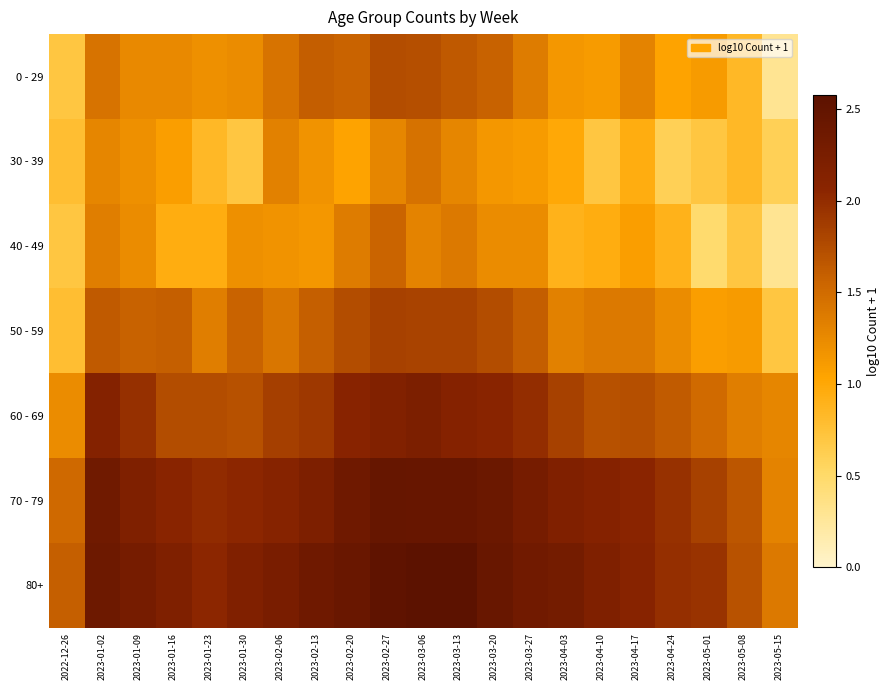

Reading left to right, list all the values displayed in this chart.

0 - 29: 2022-12-26=0.7	2023-01-02=1.4	2023-01-09=1.3	2023-01-16=1.3	2023-01-23=1.2	2023-01-30=1.2	2023-02-06=1.4	2023-02-13=1.6	2023-02-20=1.6	2023-02-27=1.7	2023-03-06=1.7	2023-03-13=1.6	2023-03-20=1.6	2023-03-27=1.4	2023-04-03=1.1	2023-04-10=1.1	2023-04-17=1.3	2023-04-24=1.0	2023-05-01=1.1	2023-05-08=0.8	2023-05-15=0.3
30 - 39: 2022-12-26=0.8	2023-01-02=1.3	2023-01-09=1.2	2023-01-16=1.1	2023-01-23=0.8	2023-01-30=0.7	2023-02-06=1.3	2023-02-13=1.2	2023-02-20=1.0	2023-02-27=1.3	2023-03-06=1.4	2023-03-13=1.3	2023-03-20=1.1	2023-03-27=1.1	2023-04-03=1.0	2023-04-10=0.7	2023-04-17=1.0	2023-04-24=0.6	2023-05-01=0.7	2023-05-08=0.8	2023-05-15=0.6
40 - 49: 2022-12-26=0.7	2023-01-02=1.3	2023-01-09=1.2	2023-01-16=1.0	2023-01-23=1.0	2023-01-30=1.2	2023-02-06=1.2	2023-02-13=1.1	2023-02-20=1.4	2023-02-27=1.6	2023-03-06=1.3	2023-03-13=1.4	2023-03-20=1.2	2023-03-27=1.2	2023-04-03=0.9	2023-04-10=1.0	2023-04-17=1.1	2023-04-24=0.9	2023-05-01=0.5	2023-05-08=0.7	2023-05-15=0.3
50 - 59: 2022-12-26=0.8	2023-01-02=1.6	2023-01-09=1.6	2023-01-16=1.6	2023-01-23=1.3	2023-01-30=1.6	2023-02-06=1.4	2023-02-13=1.6	2023-02-20=1.7	2023-02-27=1.8	2023-03-06=1.8	2023-03-13=1.8	2023-03-20=1.7	2023-03-27=1.6	2023-04-03=1.3	2023-04-10=1.4	2023-04-17=1.4	2023-04-24=1.2	2023-05-01=1.1	2023-05-08=1.1	2023-05-15=0.7
60 - 69: 2022-12-26=1.2	2023-01-02=2.1	2023-01-09=2.0	2023-01-16=1.7	2023-01-23=1.7	2023-01-30=1.7	2023-02-06=1.8	2023-02-13=1.9	2023-02-20=2.1	2023-02-27=2.2	2023-03-06=2.2	2023-03-13=2.1	2023-03-20=2.1	2023-03-27=2.0	2023-04-03=1.8	2023-04-10=1.7	2023-04-17=1.7	2023-04-24=1.6	2023-05-01=1.5	2023-05-08=1.3	2023-05-15=1.3
70 - 79: 2022-12-26=1.5	2023-01-02=2.4	2023-01-09=2.2	2023-01-16=2.1	2023-01-23=2.0	2023-01-30=2.0	2023-02-06=2.1	2023-02-13=2.2	2023-02-20=2.4	2023-02-27=2.5	2023-03-06=2.5	2023-03-13=2.5	2023-03-20=2.4	2023-03-27=2.3	2023-04-03=2.2	2023-04-10=2.1	2023-04-17=2.1	2023-04-24=2.0	2023-05-01=1.8	2023-05-08=1.7	2023-05-15=1.3
80+: 2022-12-26=1.6	2023-01-02=2.4	2023-01-09=2.3	2023-01-16=2.2	2023-01-23=2.0	2023-01-30=2.2	2023-02-06=2.3	2023-02-13=2.4	2023-02-20=2.4	2023-02-27=2.5	2023-03-06=2.6	2023-03-13=2.6	2023-03-20=2.4	2023-03-27=2.3	2023-04-03=2.3	2023-04-10=2.2	2023-04-17=2.1	2023-04-24=2.0	2023-05-01=1.9	2023-05-08=1.7	2023-05-15=1.4